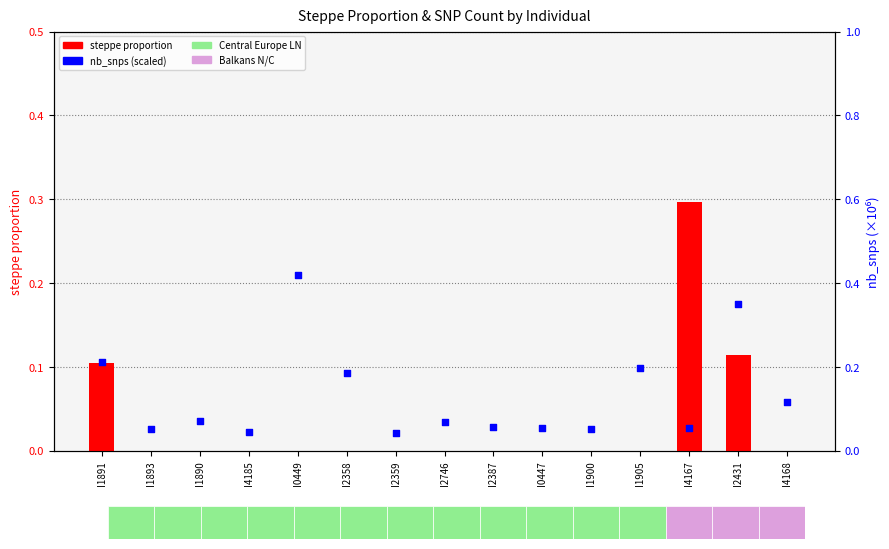

At how many categories does at least one series exceed 0?

15